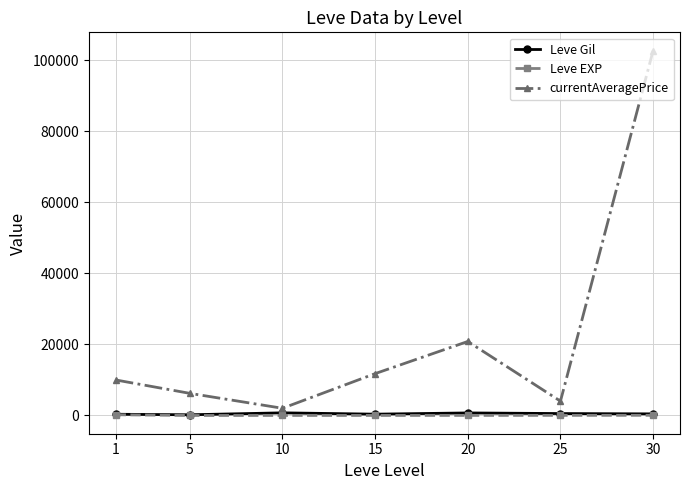

How many lines are shown in the chart?

3